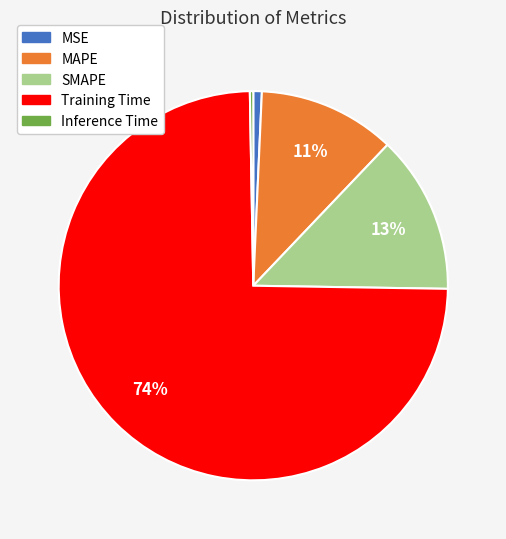

To the nearest percent, what is the average slice percentage?

20%